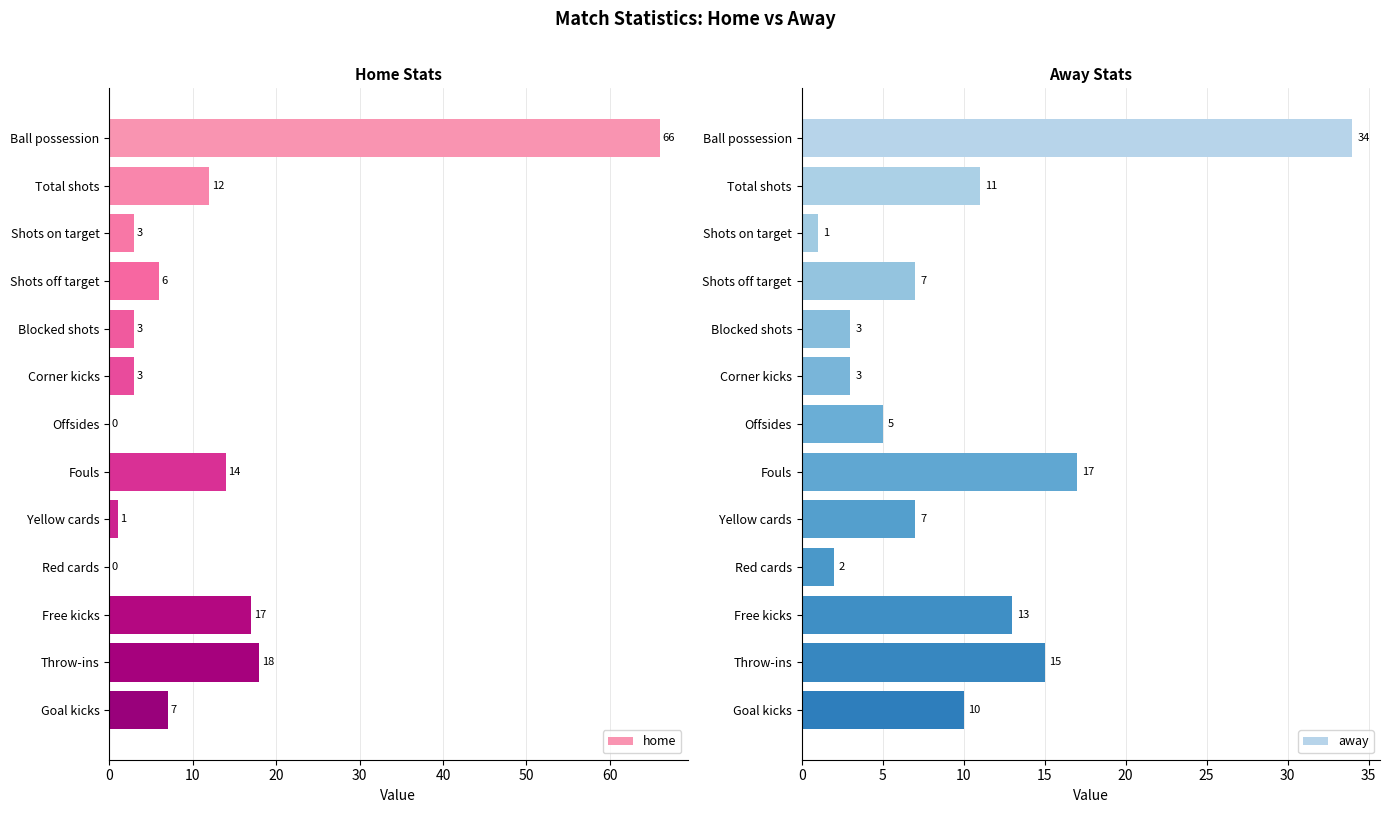

What is the difference between the home values at Goal kicks and Offsides?

7